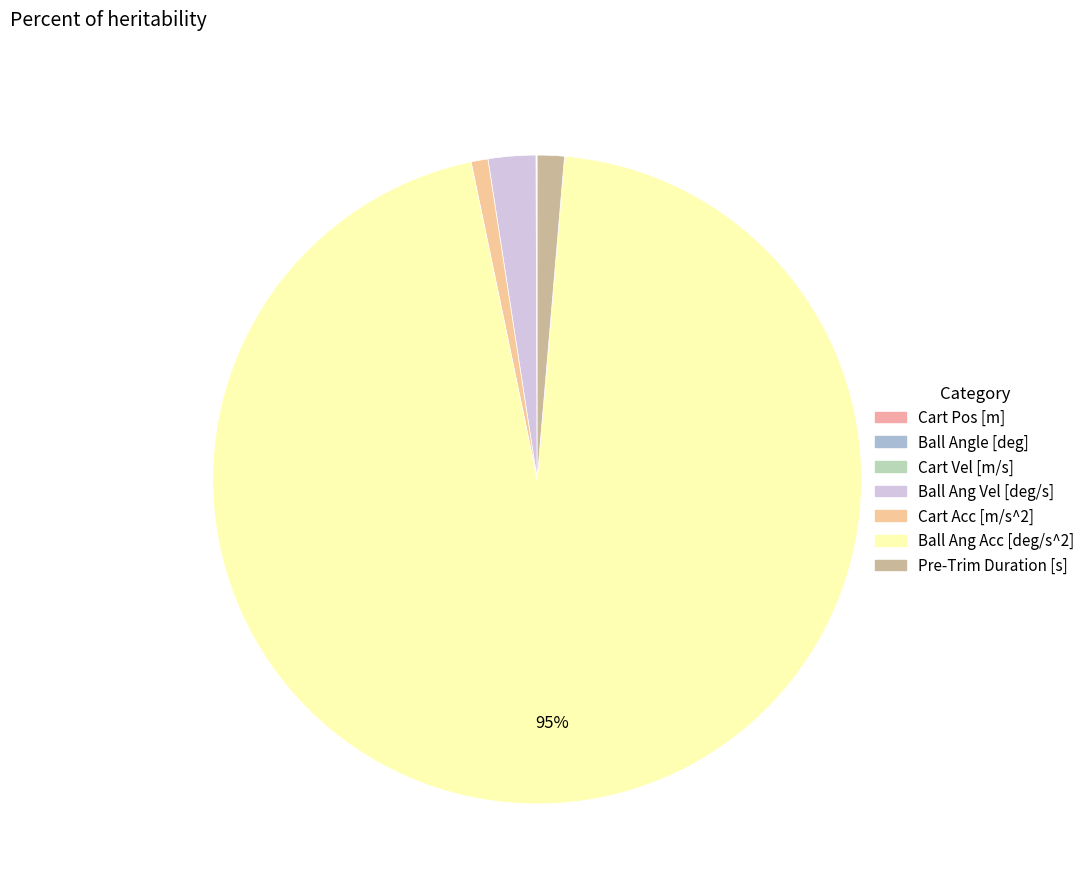

Is the sum of Ball Angle [deg] and Pre-Trim Duration [s] greater than half?

No